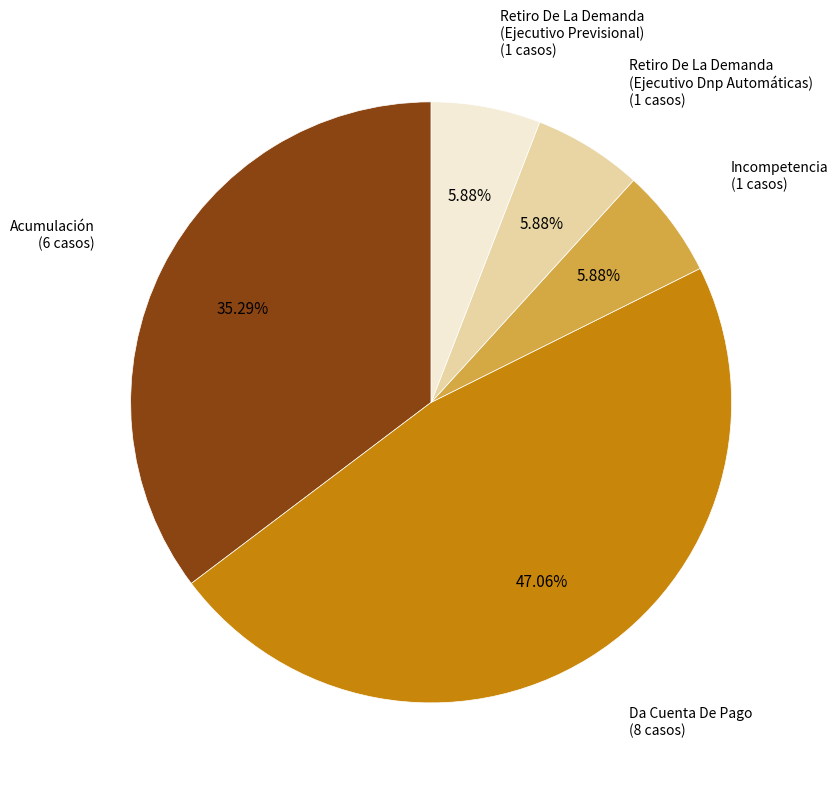

To the nearest percent, what is the average slice percentage?

20%